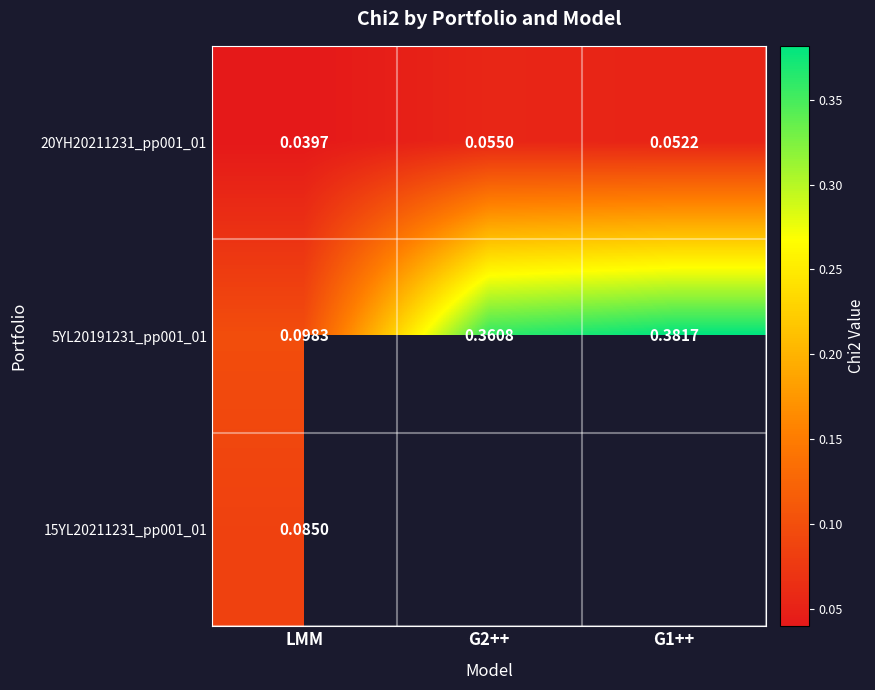

Count the number of categories in the chart.

3